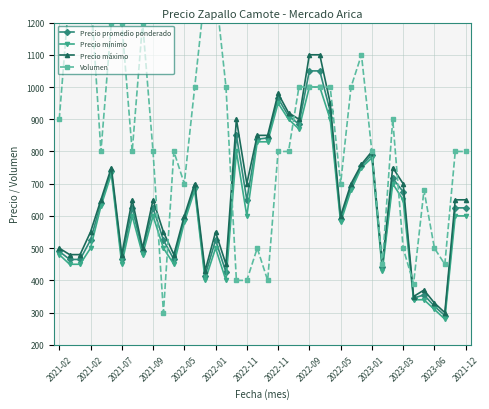

What is the spread (max minus min) of values at 25?

100